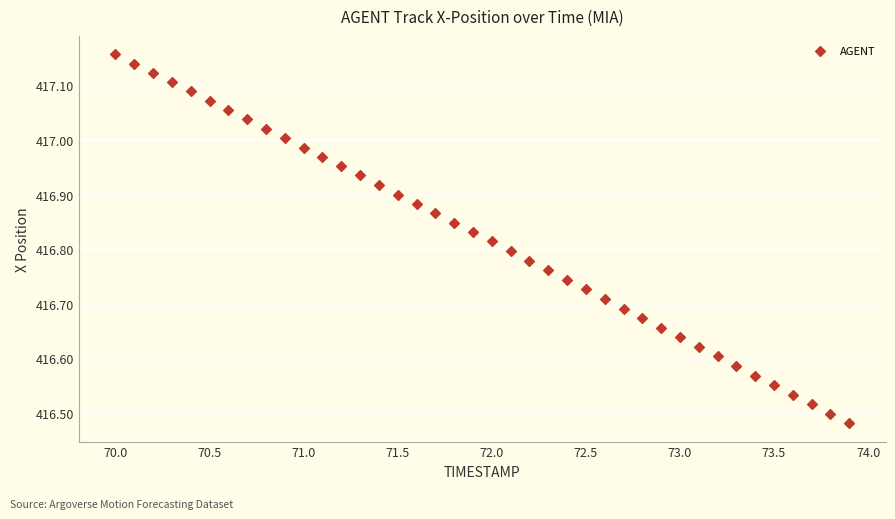

What is the range of X values (max minus min)?

3.9